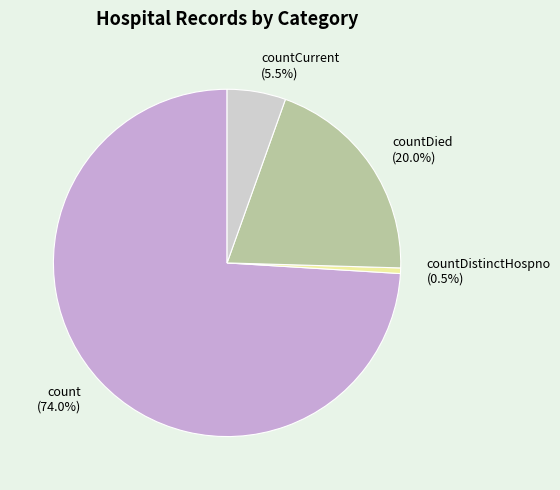

Between count (74.0%) and countCurrent (5.5%), which is larger?

count (74.0%)